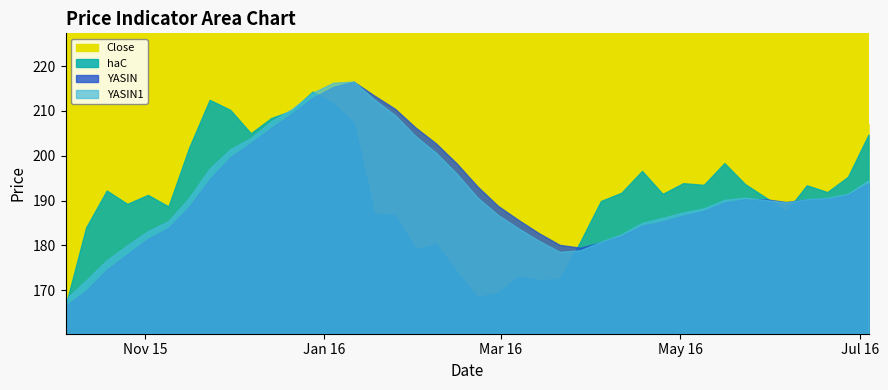

Which has a higher value, 28 or 8?

8